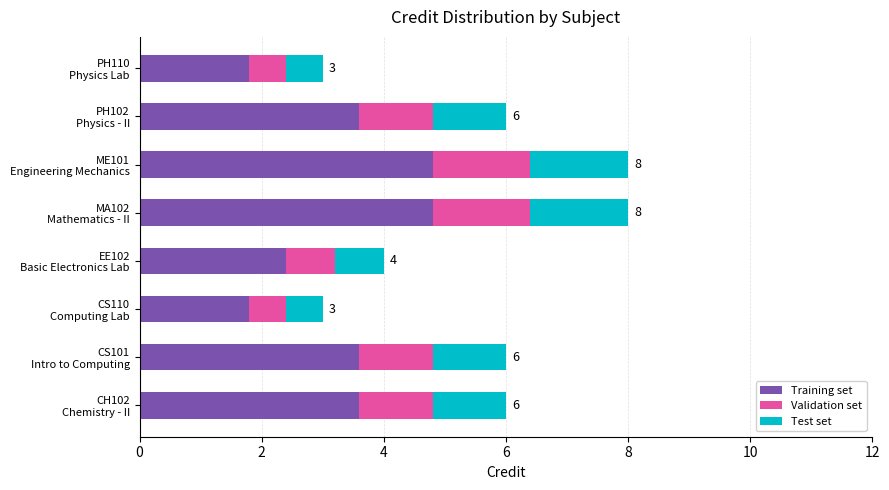

What are all the series names shown in the legend?

Training set, Validation set, Test set